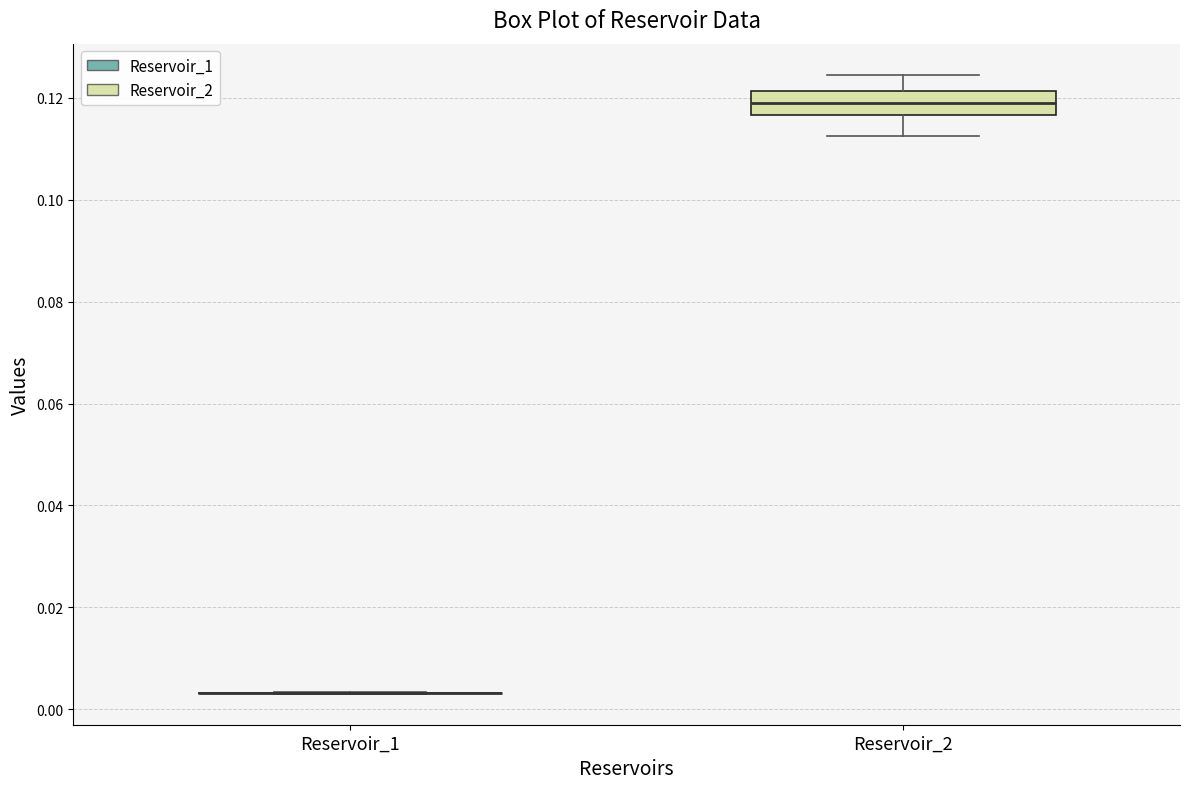

Reading left to right, read every box against the y-axis: the position of its median line, the range the box covers, and the ends of its whiskers. The values are not printed on the chart, so give them approximately, as read against the axis.

Reservoir_1: box collapsed to a line at 0.004, whiskers 0.004 to 0.004
Reservoir_2: median 0.120, box 0.116 to 0.122, whiskers 0.112 to 0.124